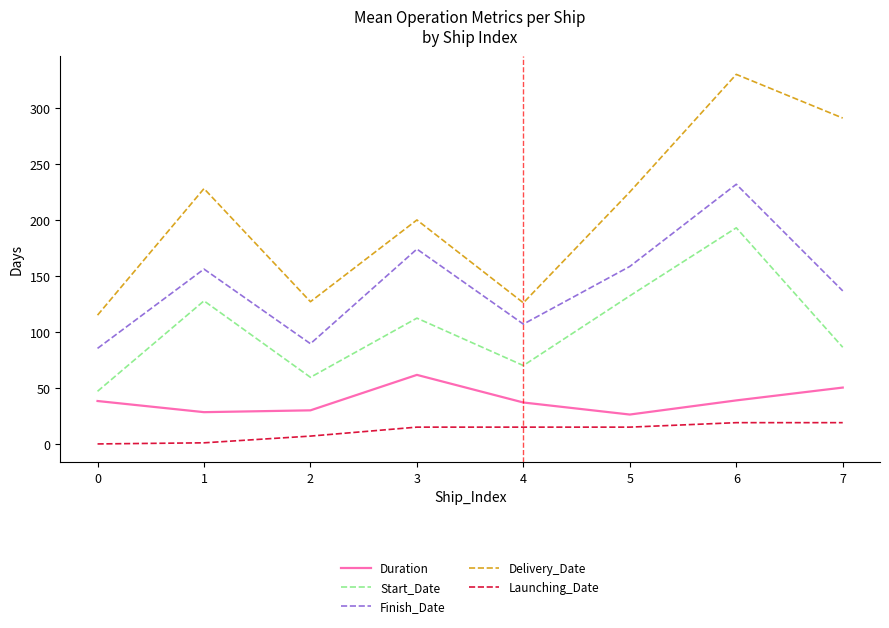

Is it true that Finish_Date equals 379.7 at 6?

False